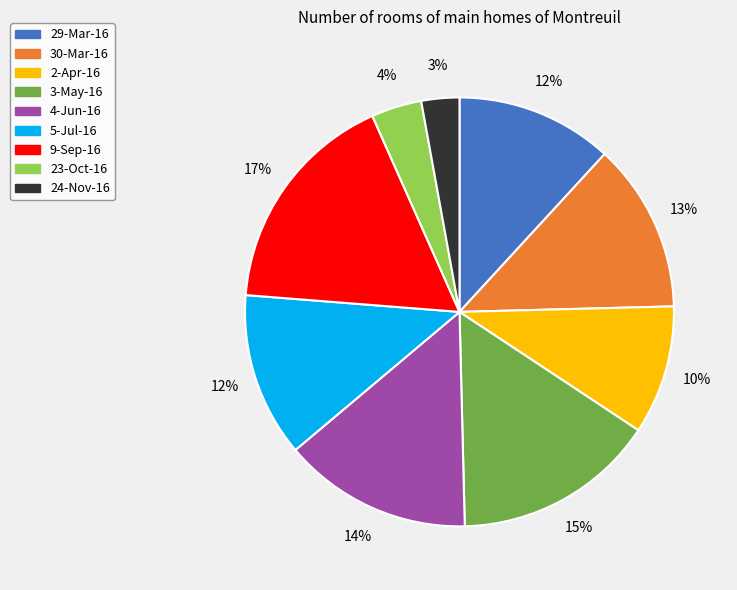

Do 9-Sep-16 and 24-Nov-16 together represent more than half of the pie?

No